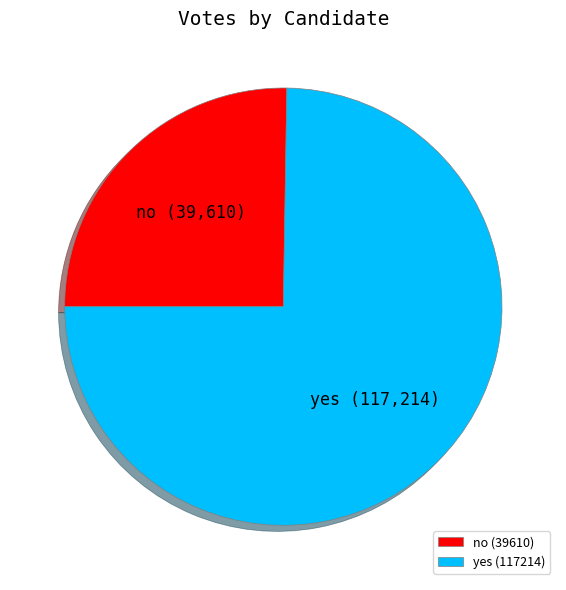

How many slices are in this pie chart?

2